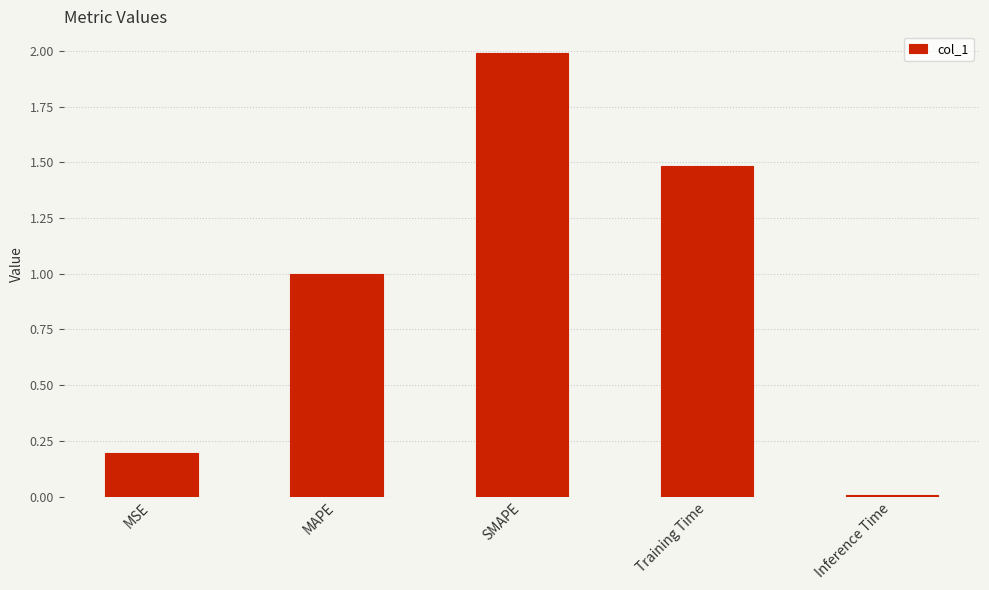

True or false: the data shows 1.5 at Training Time.

True